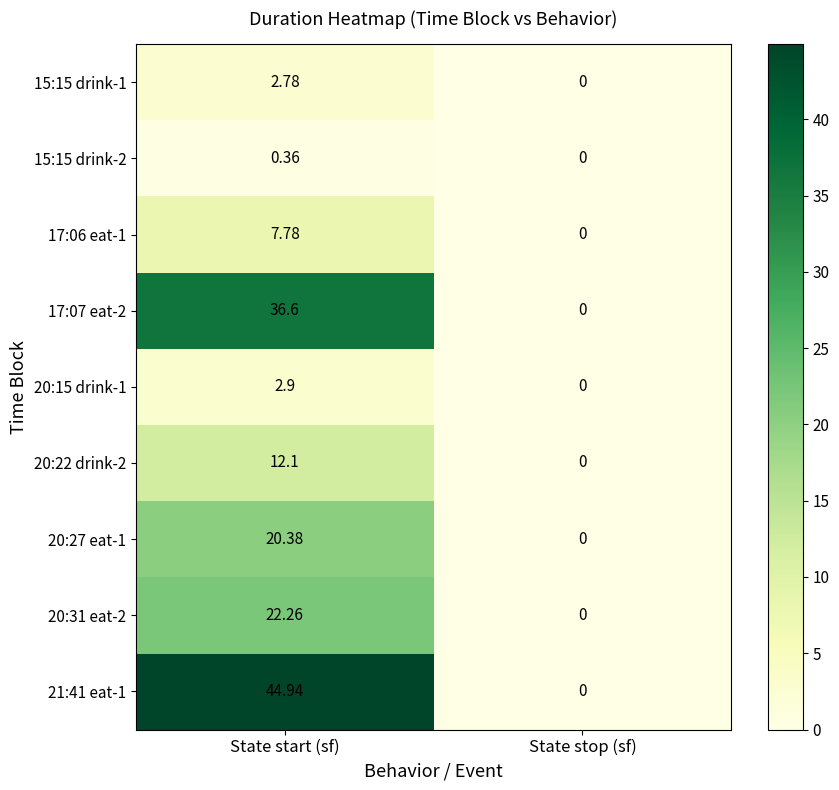

How many data points does each series have?

2